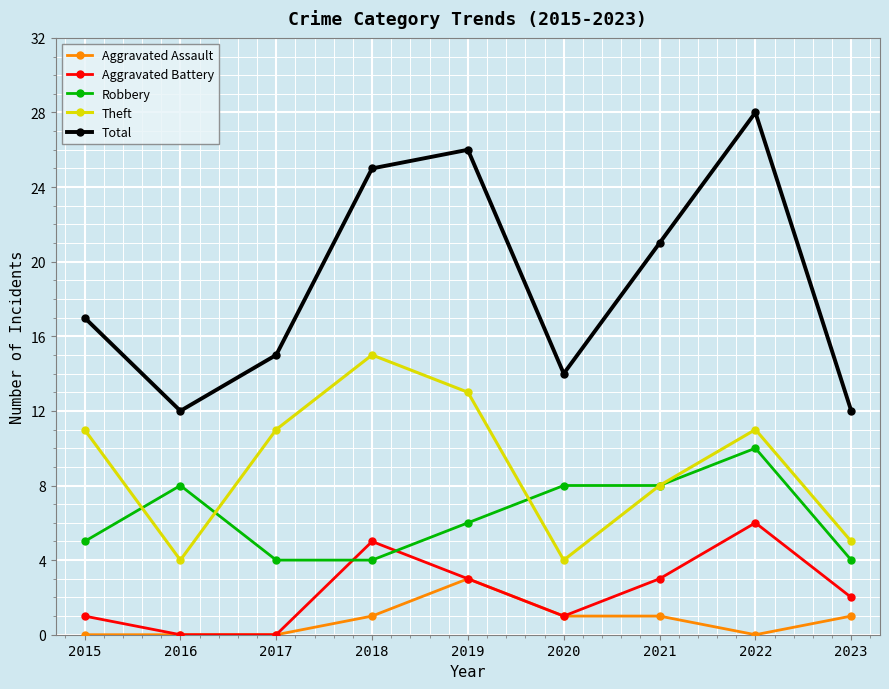

What is the highest value of the Aggravated Battery series?

6